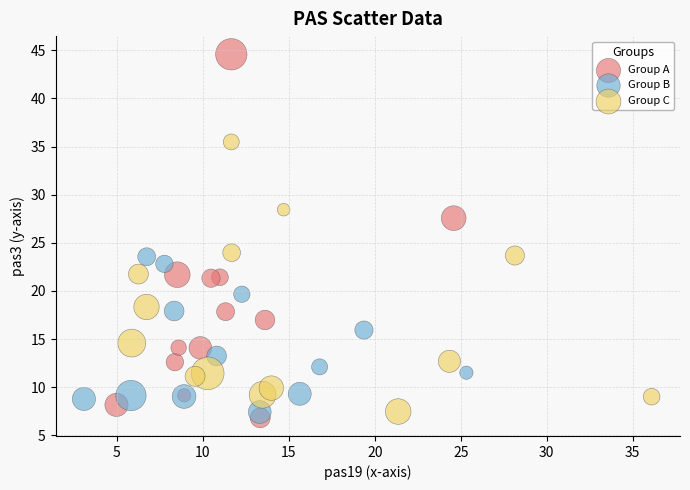

Which series contains the highest Y value?

Group A